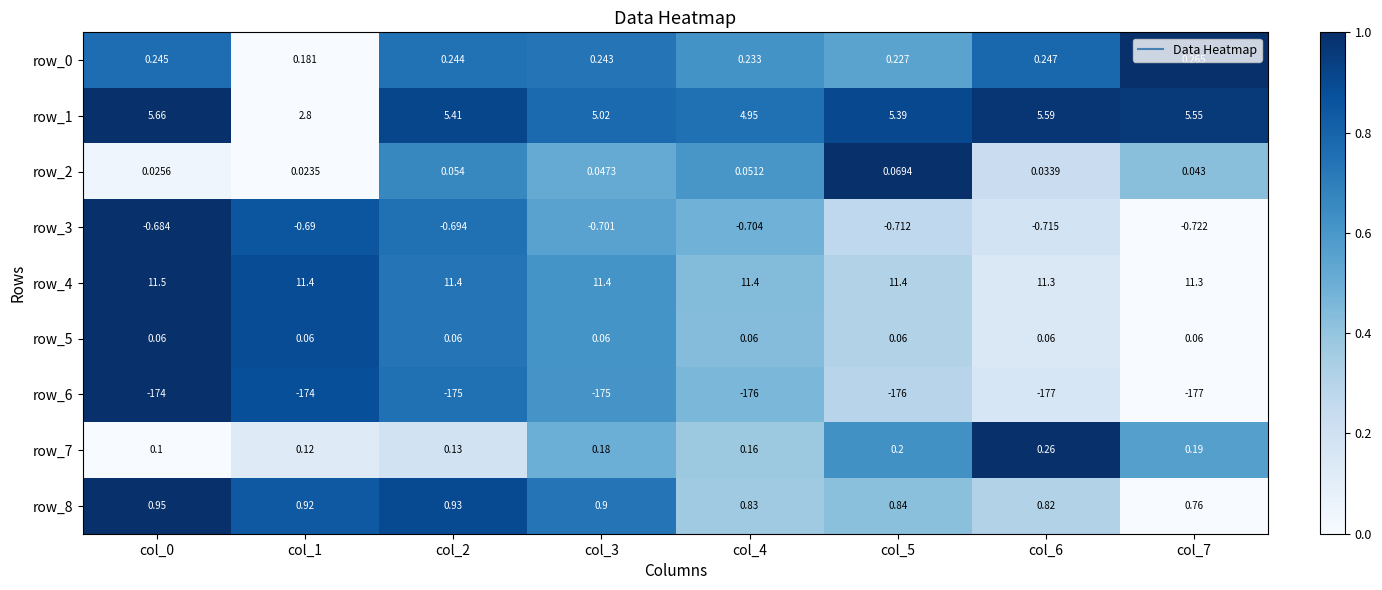

Is the value of row_2 at col_6 greater than the value of row_5 at col_1?

No